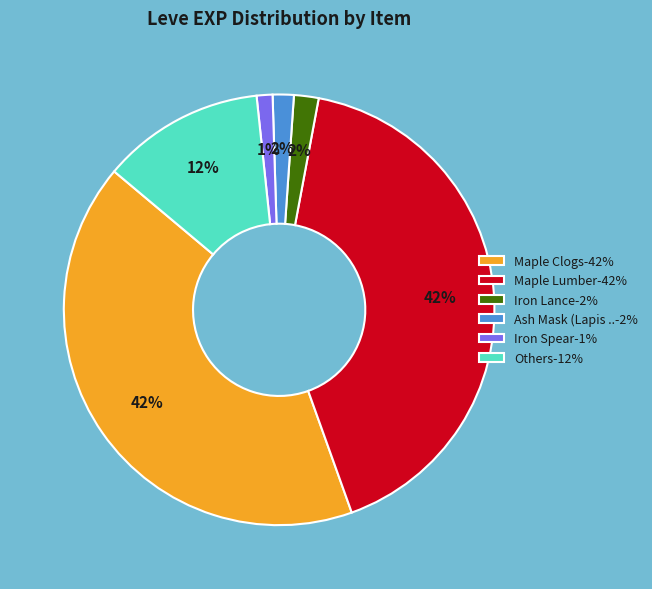

How many segments does this pie chart have?

6